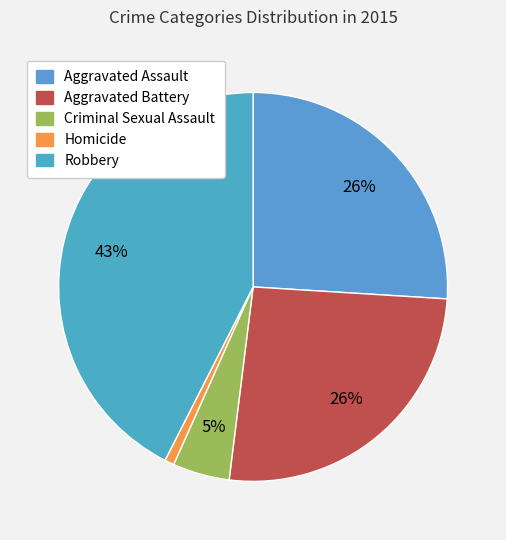

To the nearest percent, what portion does Aggravated Assault represent?

26%